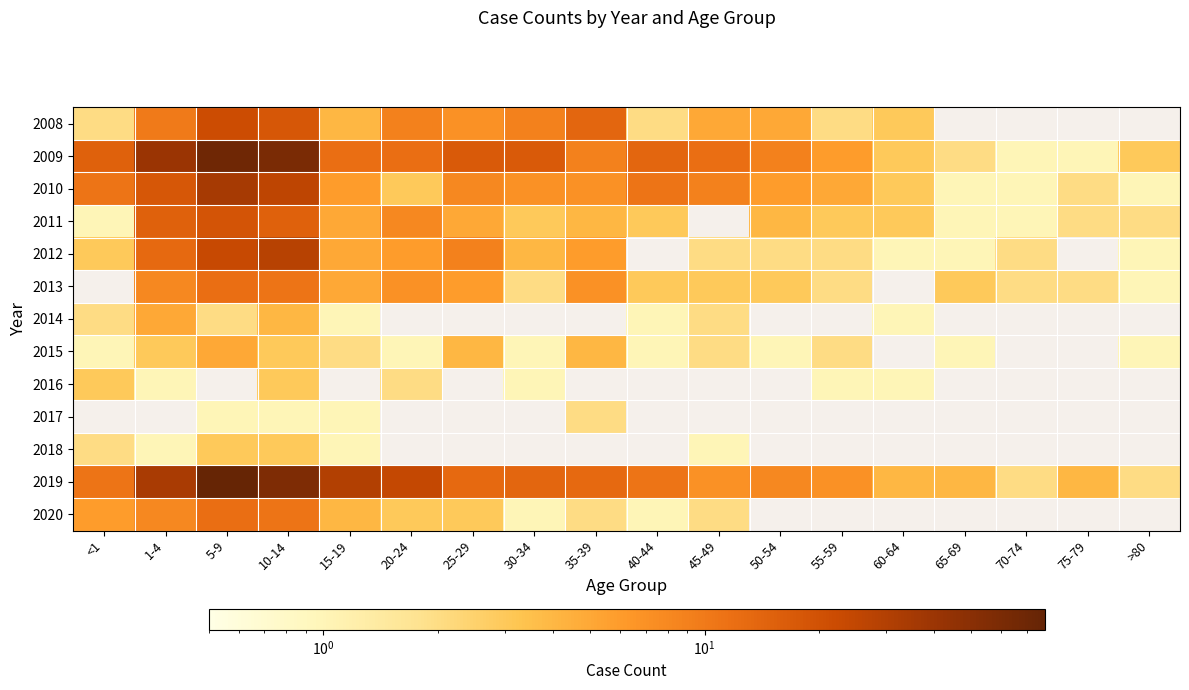

Is the value of 2019 at 45-49 greater than the value of 2014 at 45-49?

Yes